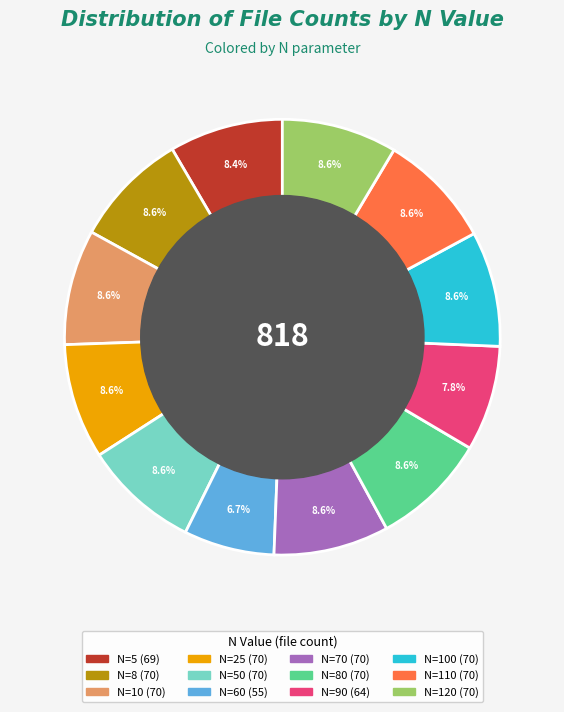

Is there a majority slice in this chart?

No